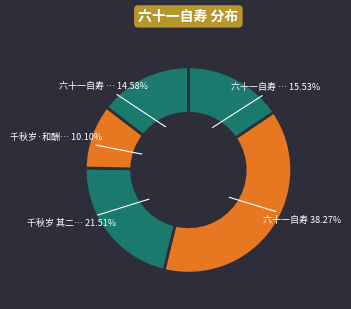

Does any single category account for the majority?

No